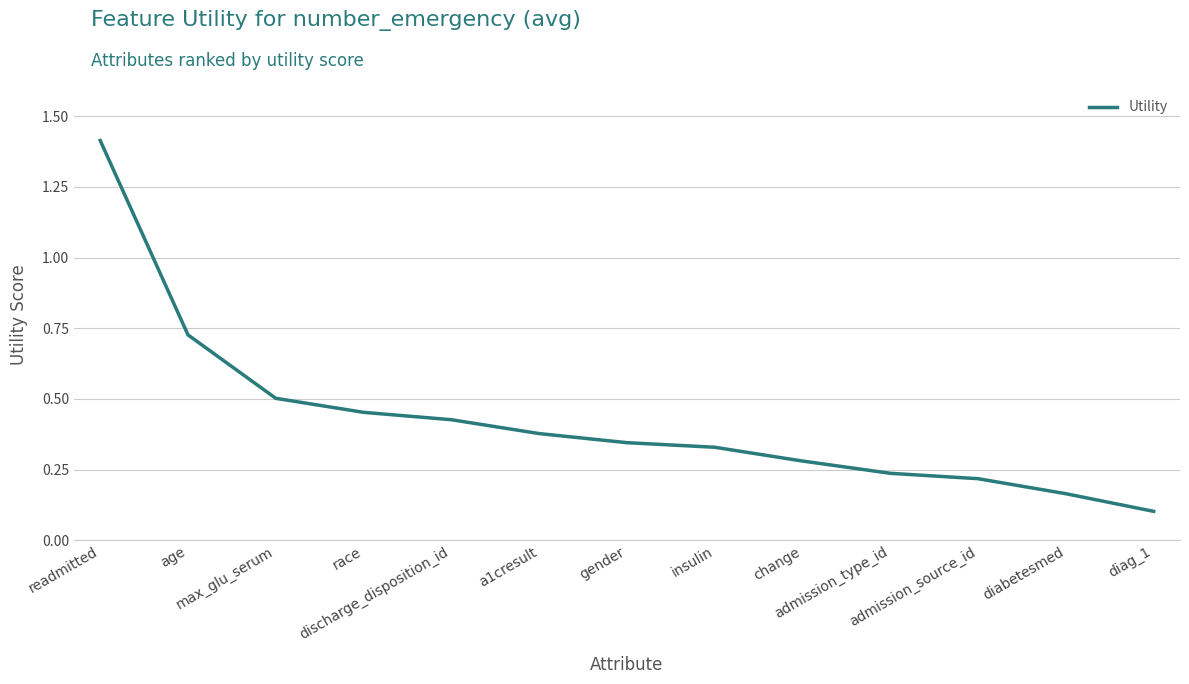

What is the difference between the second highest and second lowest values?

0.6